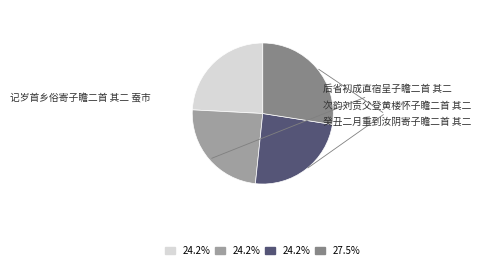

Rank the categories by value from highest to lowest.

癸丑二月重到汝阴寄子瞻二首 其二, 记岁首乡俗寄子瞻二首 其二 蚕市, 次韵刘贡父登黄楼怀子瞻二首 其二, 后省初成直宿呈子瞻二首 其二